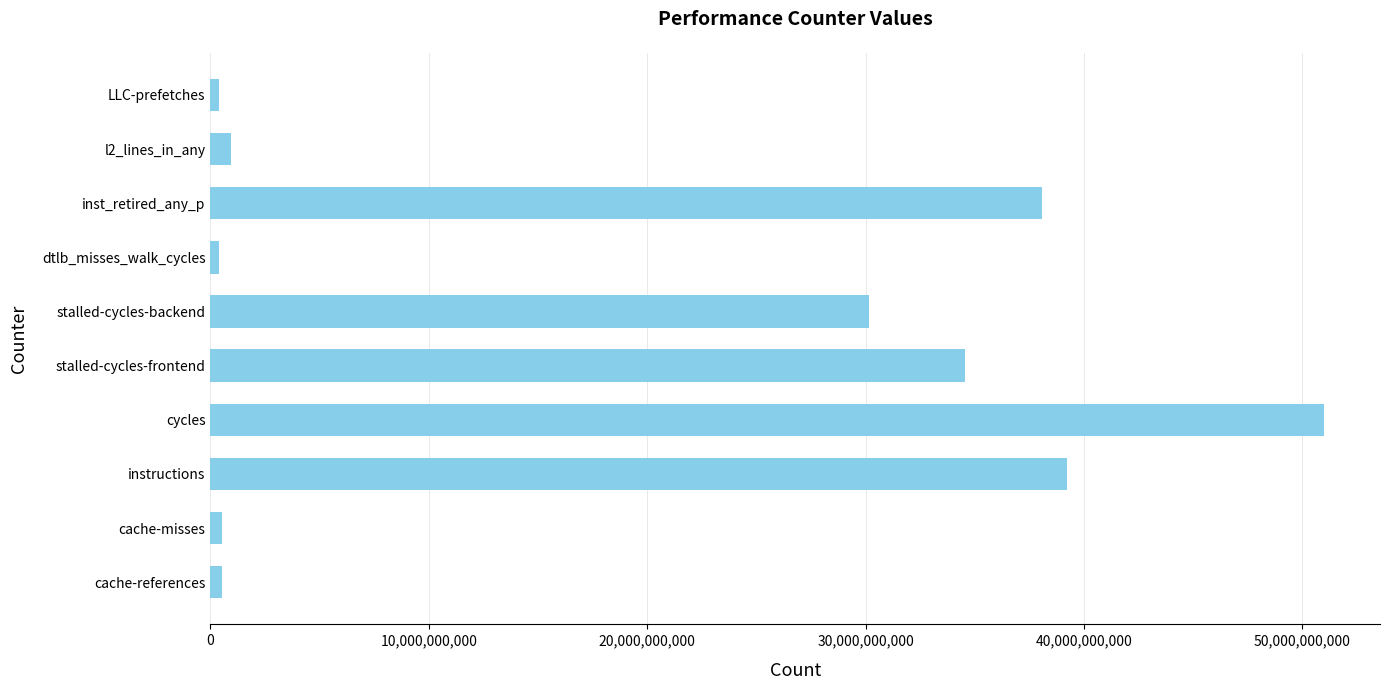

Which has a higher value, cache-references or cycles?

cycles